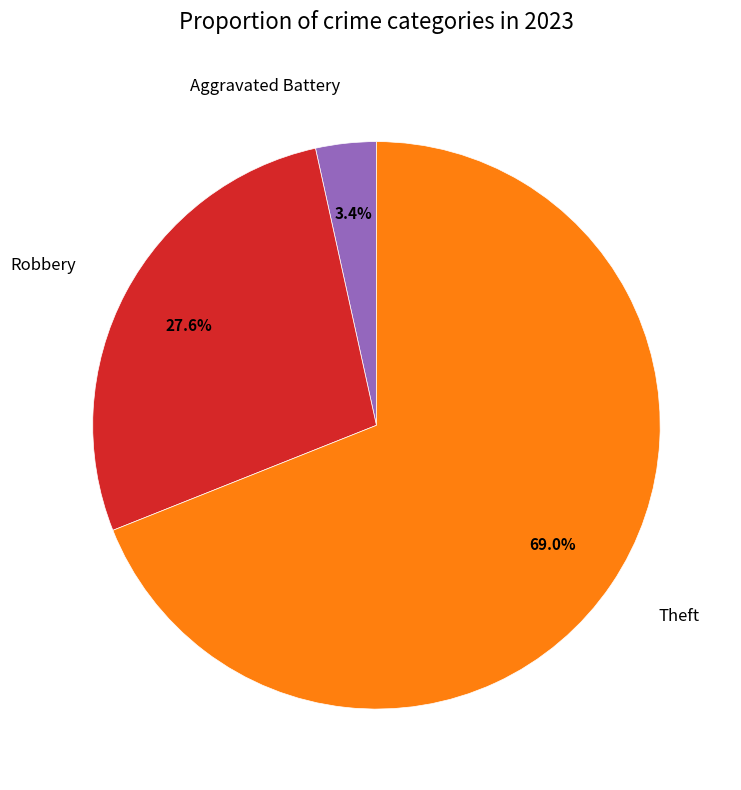

The Aggravated Battery slice represents 3% of the pie. True or false?

True